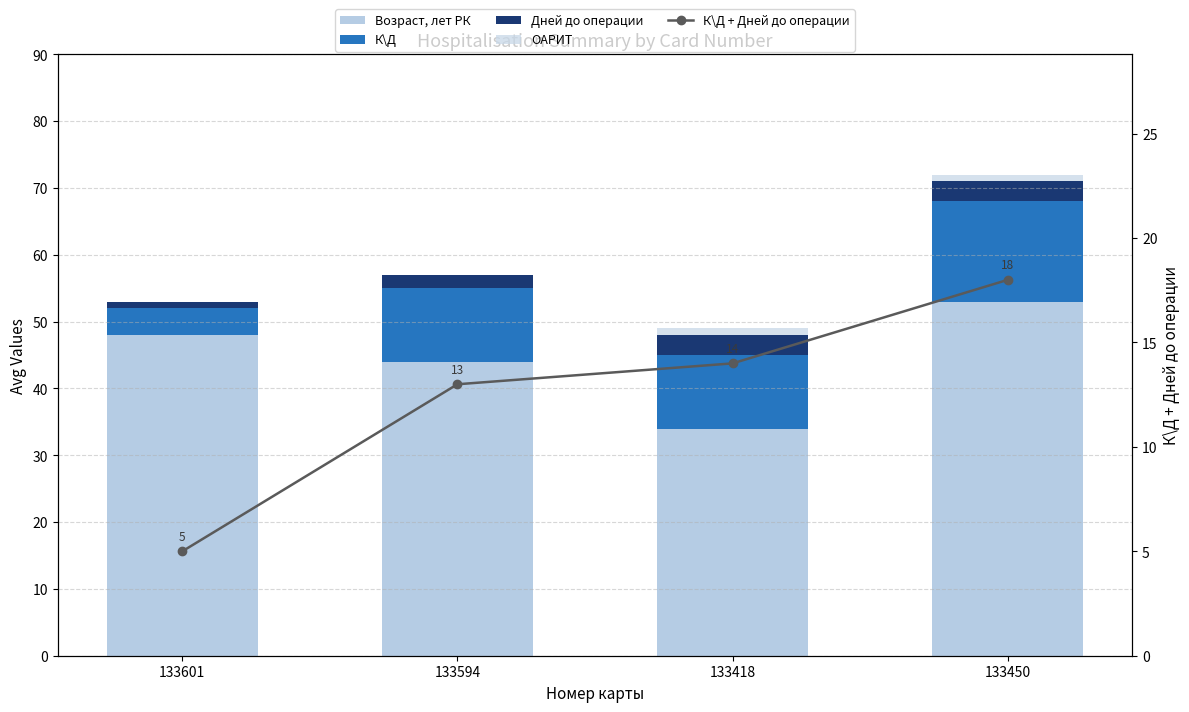

What is the label of the 4th bar from the right?

133601